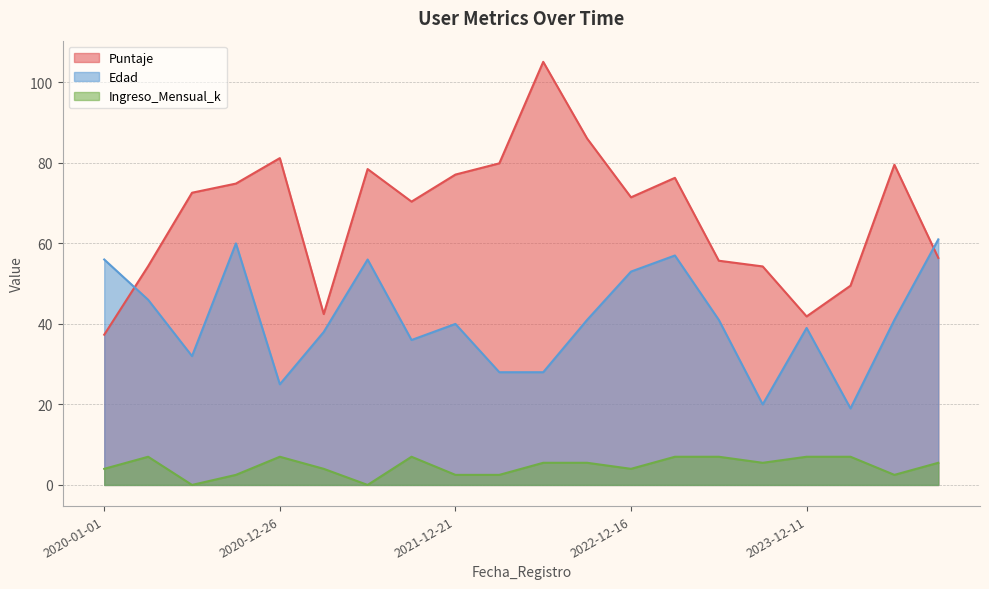

True or false: Puntaje and Edad cross at least once.

True